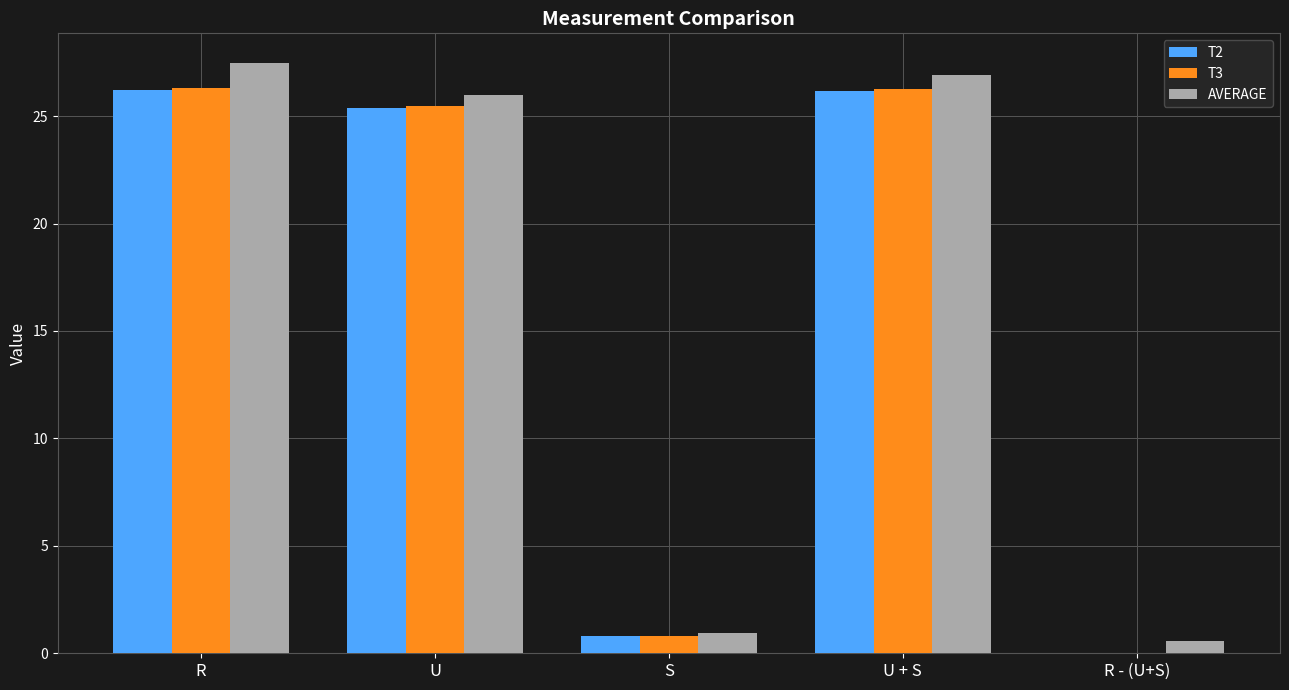

What is the sum of the T2 values at R and S?

27.0